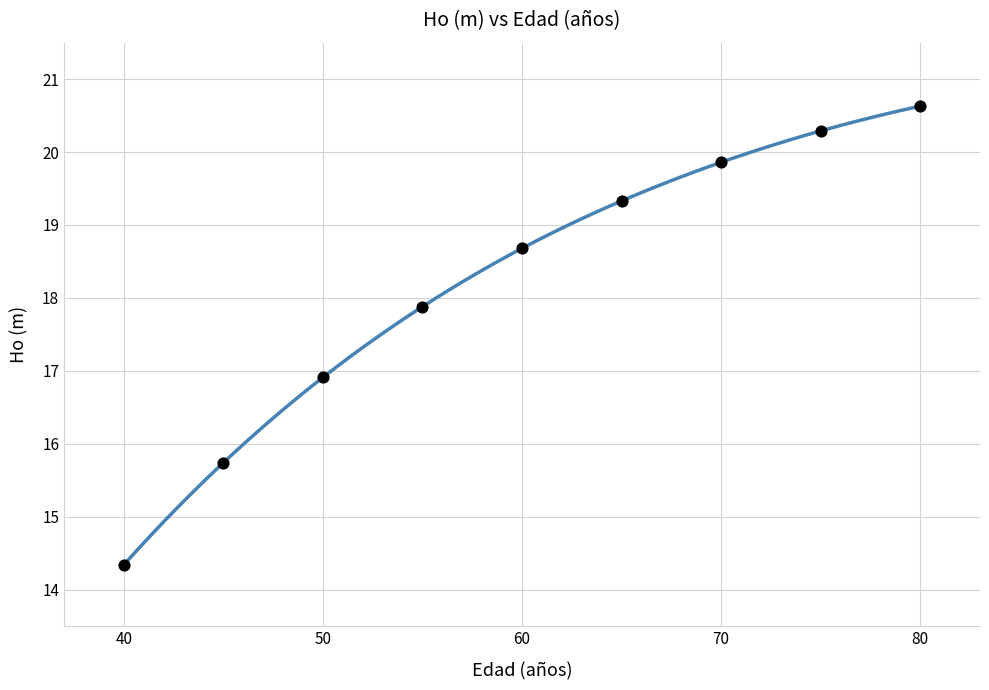

What Y value in the scatter plot is closest to 17?

16.9